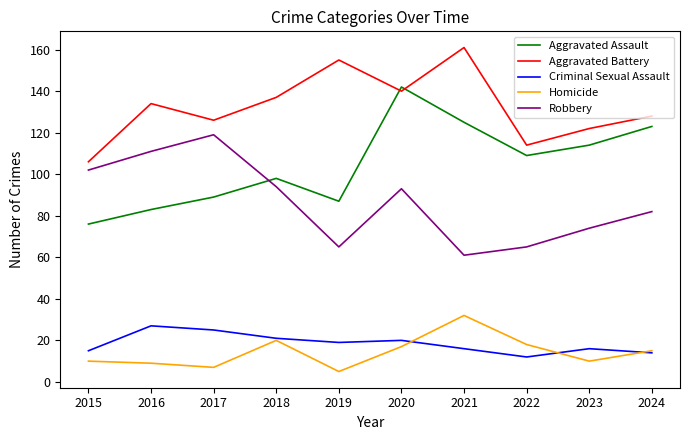

At which category is the sum across all series the highest?

2020